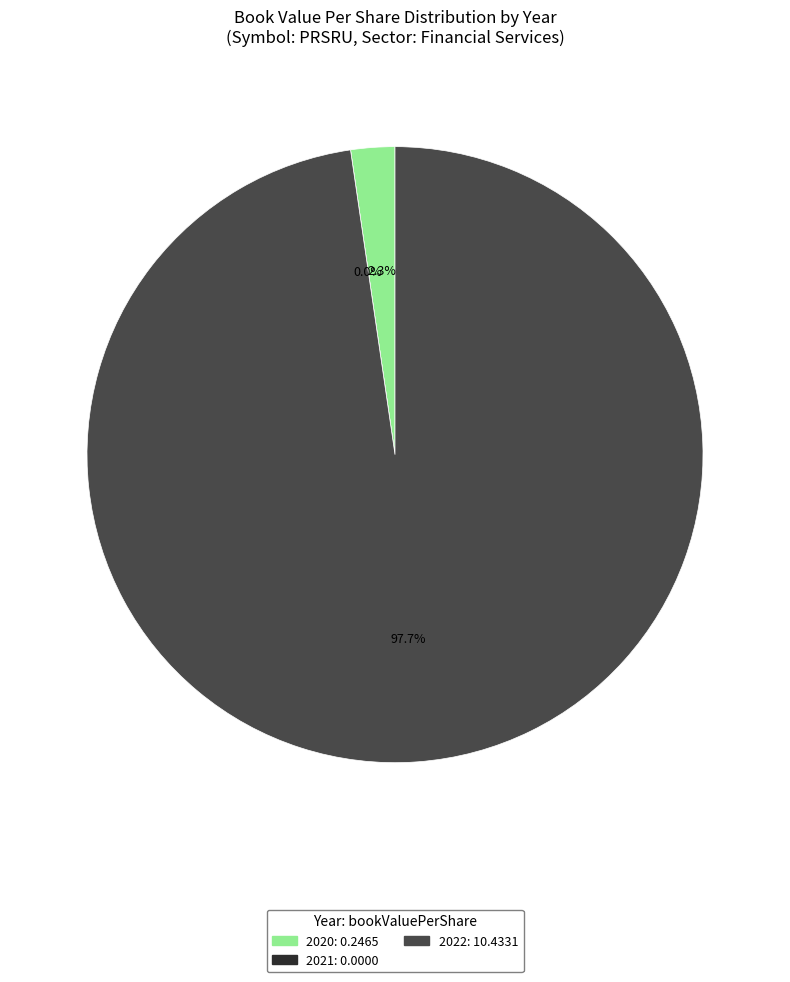

How many segments does this pie chart have?

3